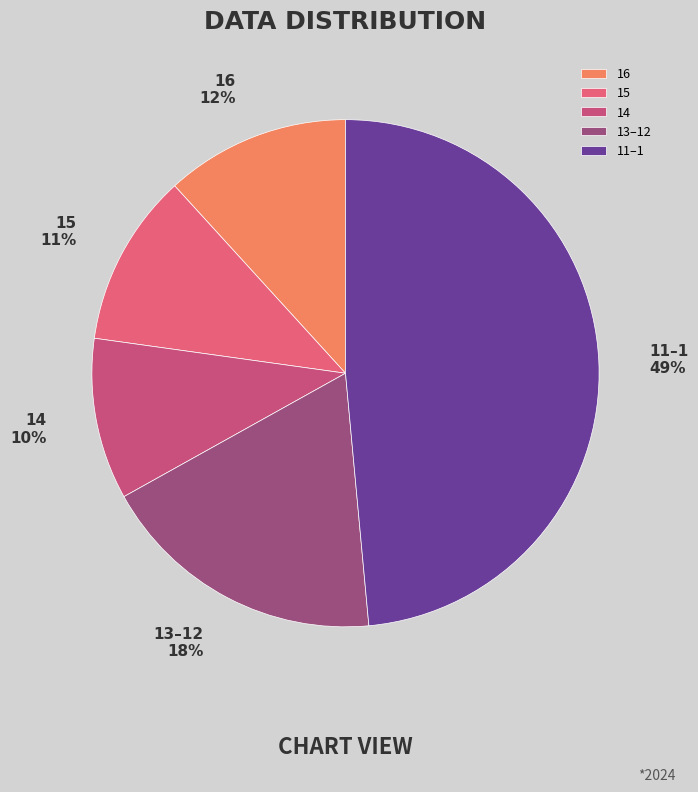

Which has a higher value, 16 or 15?

16